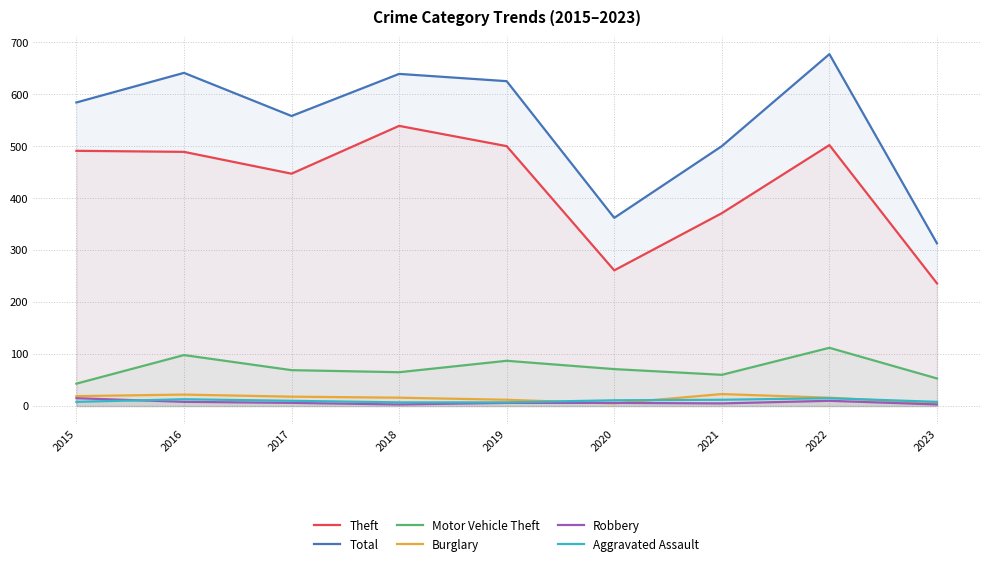

At which label does Total first exceed 584?

2016